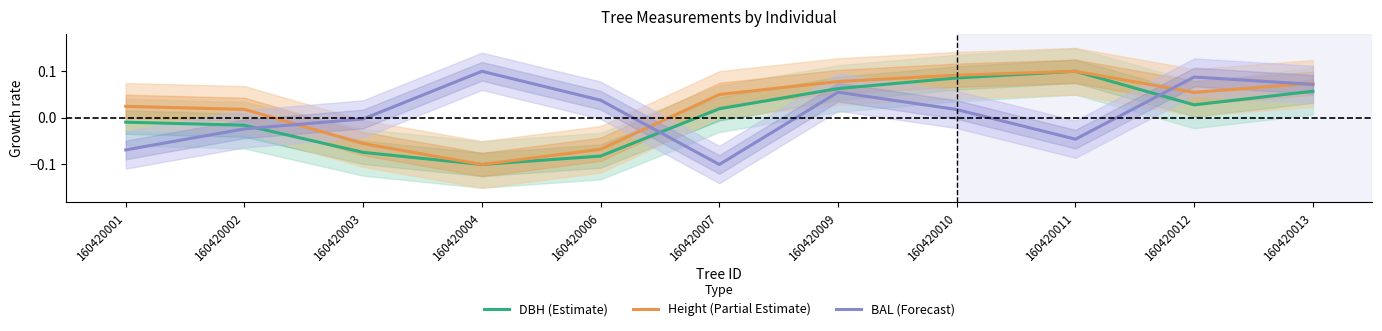

List the labels in order of DBH (Estimate) value, largest first.

160420011, 160420010, 160420009, 160420013, 160420012, 160420007, 160420001, 160420002, 160420003, 160420006, 160420004